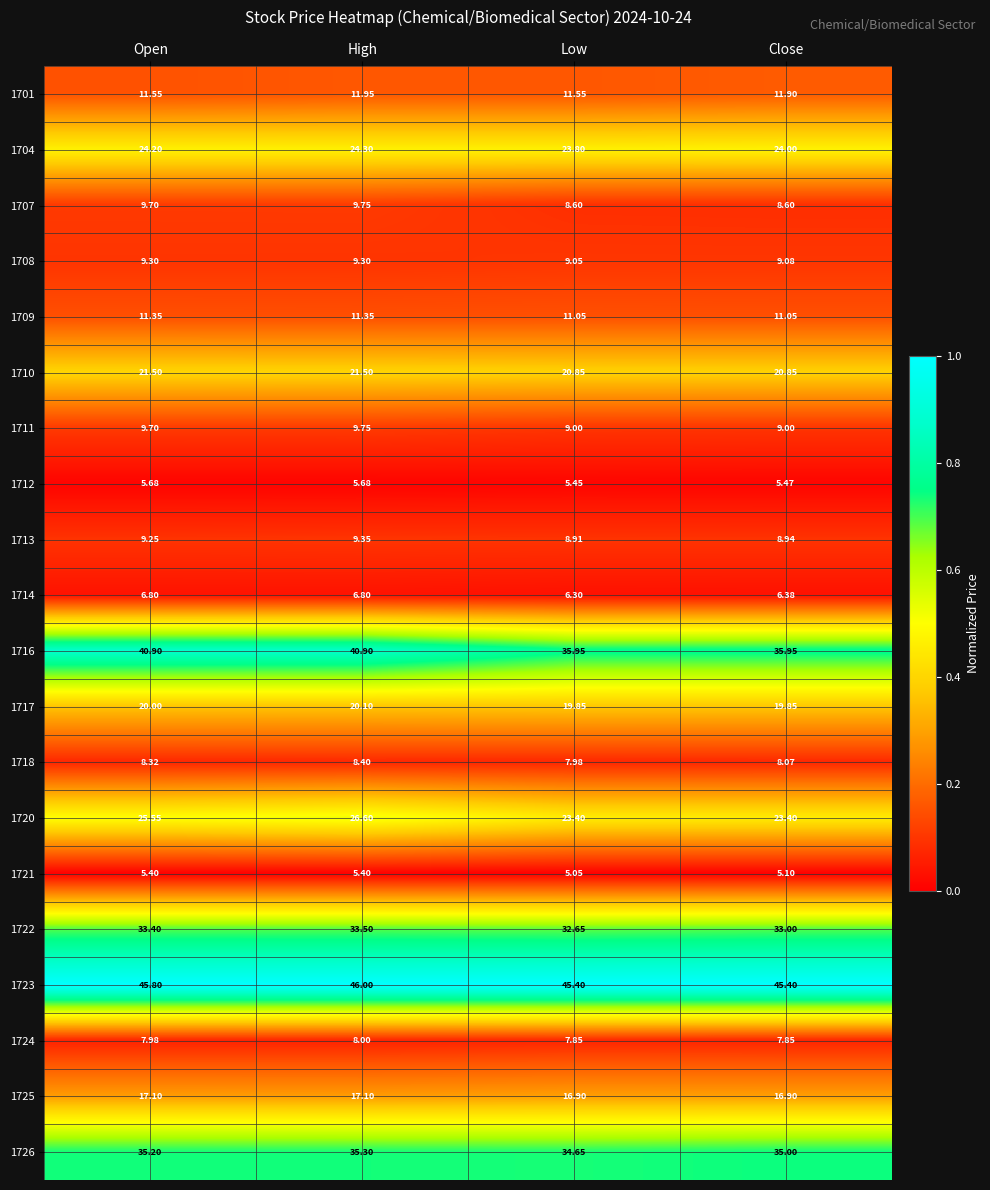

Is the value of 1704 at Open greater than the value of 1701 at Open?

Yes